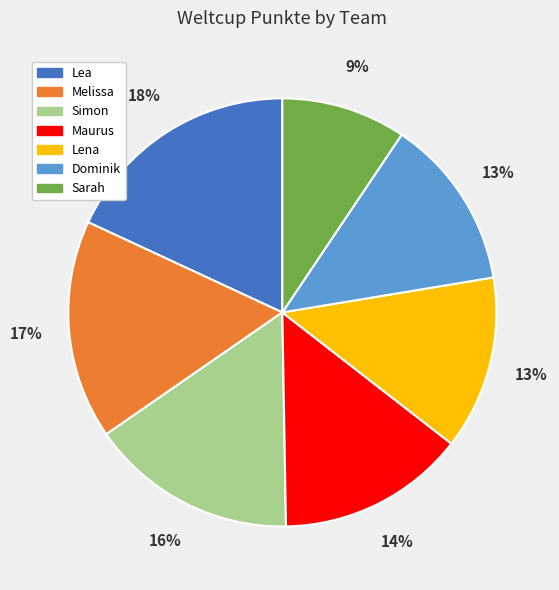

What is the largest slice in the pie chart?

Lea